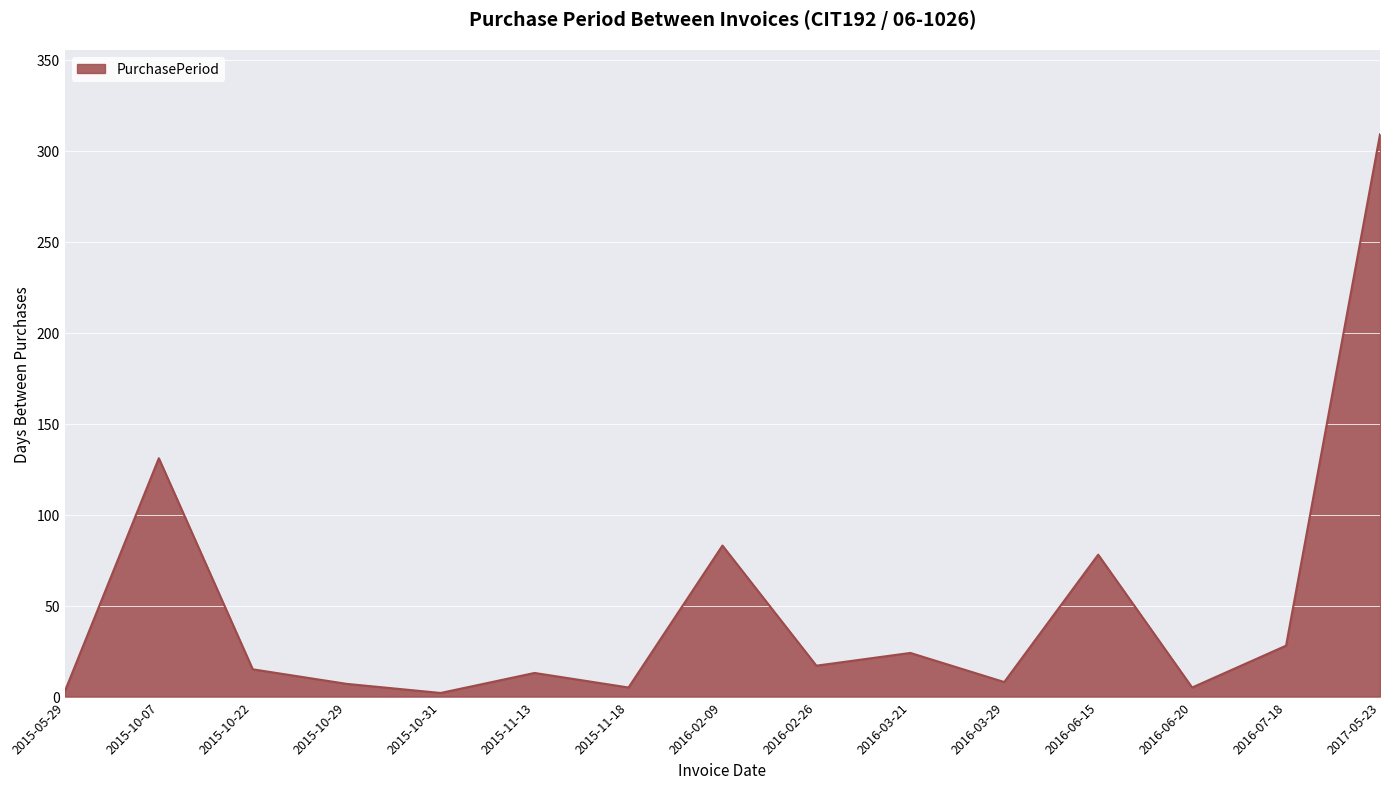

What is the ratio of the value at 2016-02-26 to the value at 2016-03-21?

0.7